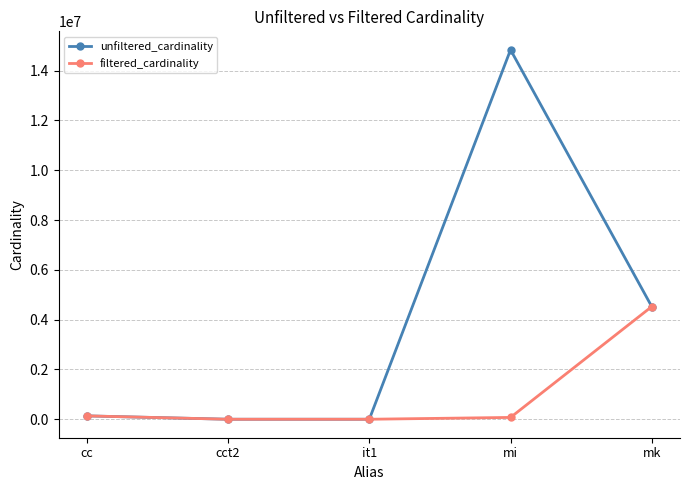

What is the difference between the filtered_cardinality values at cc and mk?

4388844